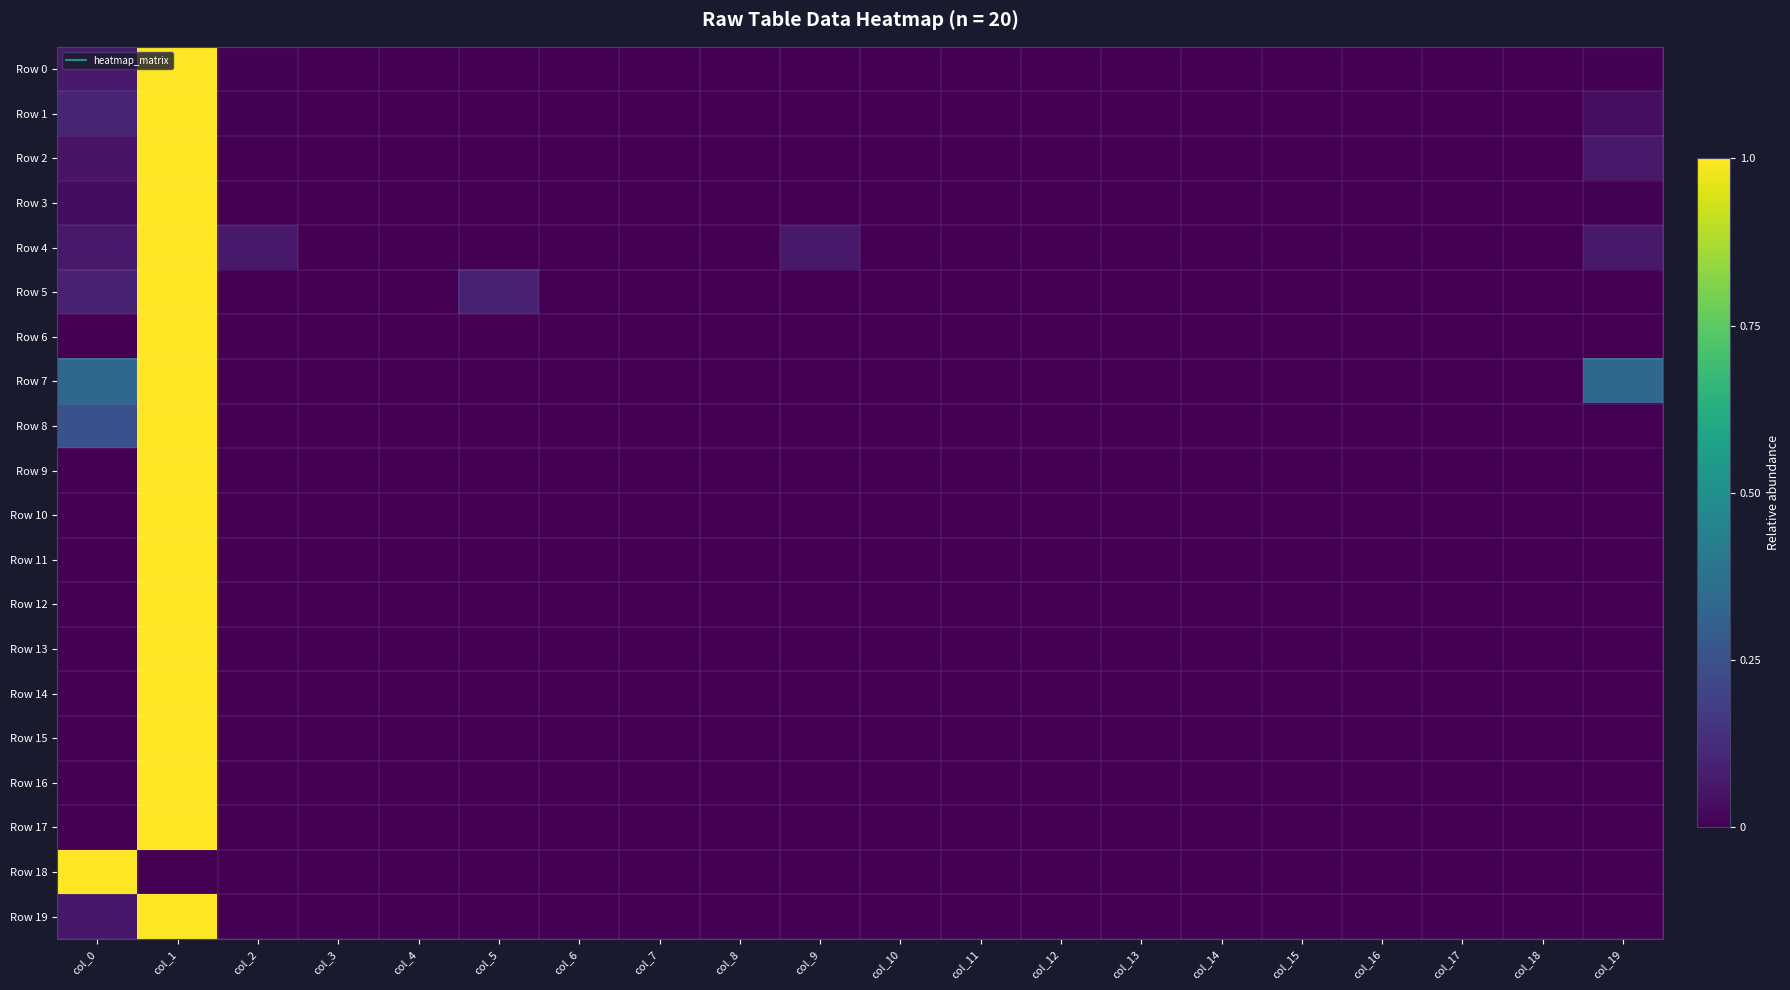

What is the total value across all series at col_0?

2.1